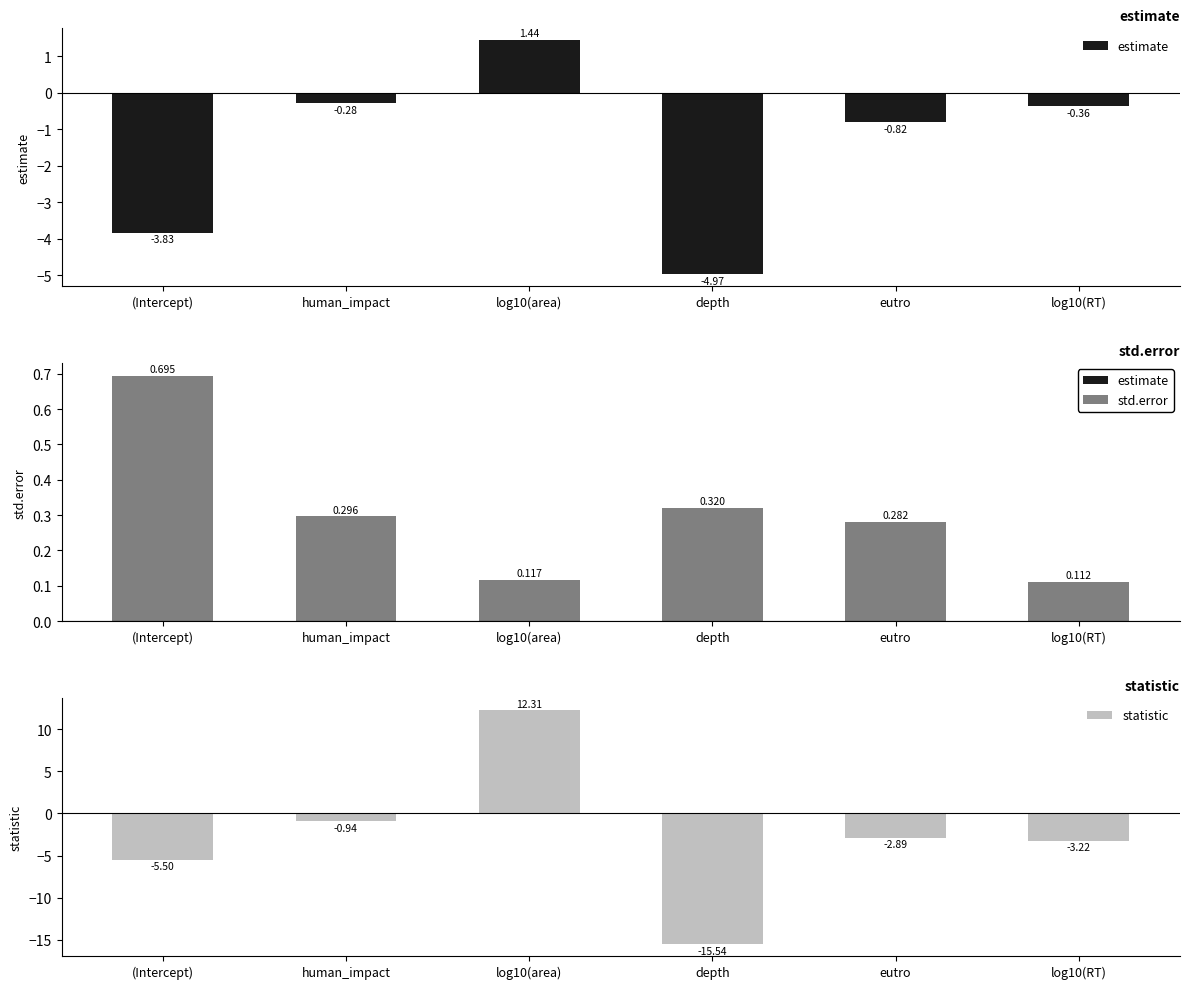

Rank the categories by estimate value from highest to lowest.

log10(area), human_impact, log10(RT), eutro, (Intercept), depth